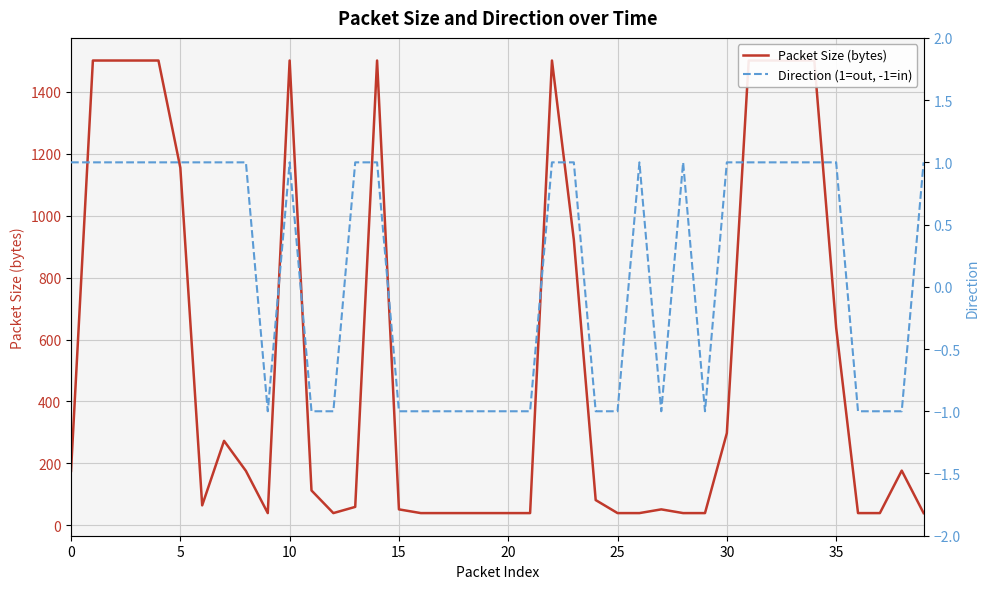

What is the difference between the maximum and minimum values in the Packet Size (bytes) series?

1460